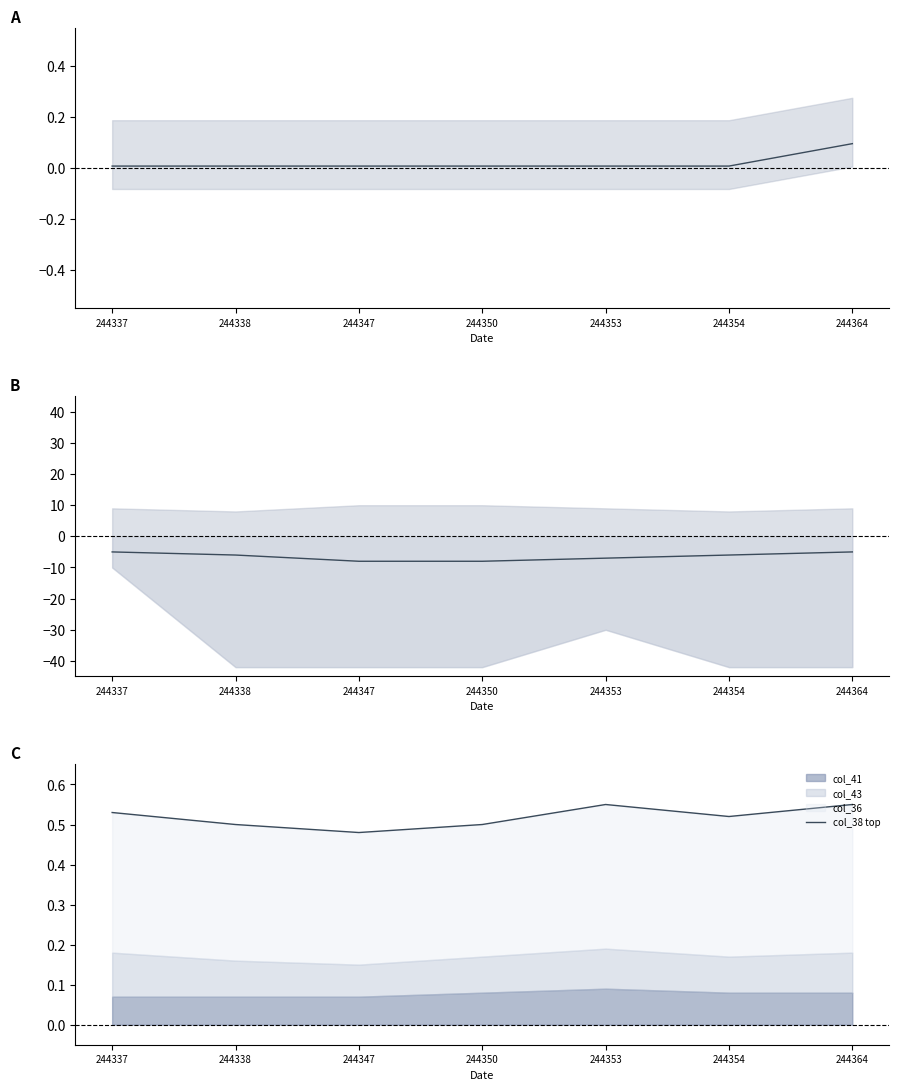

Where is the first local maximum for col_38 top?

244353